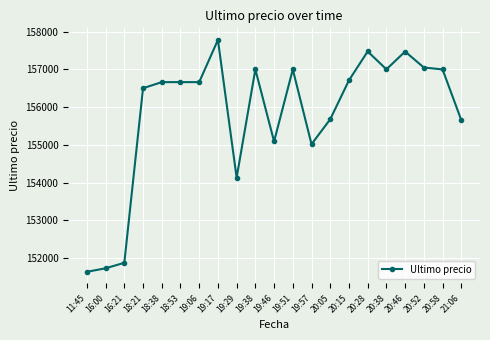

What is the approximate value at 11:45?

151633